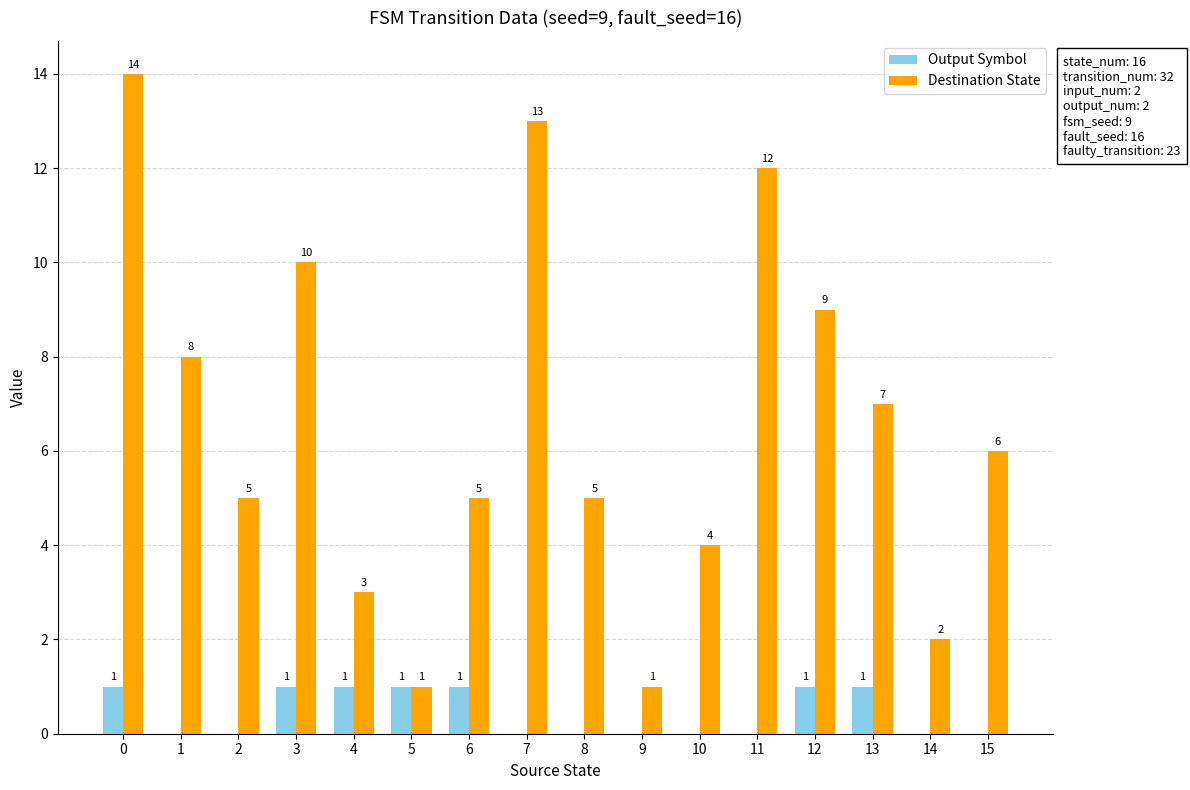

Count the number of data series in this chart.

2